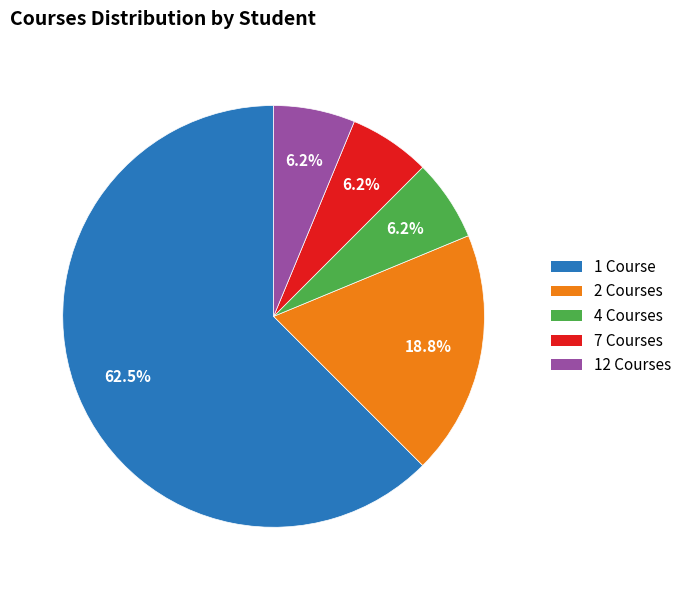

Which slice represents more than half of the pie?

1 Course